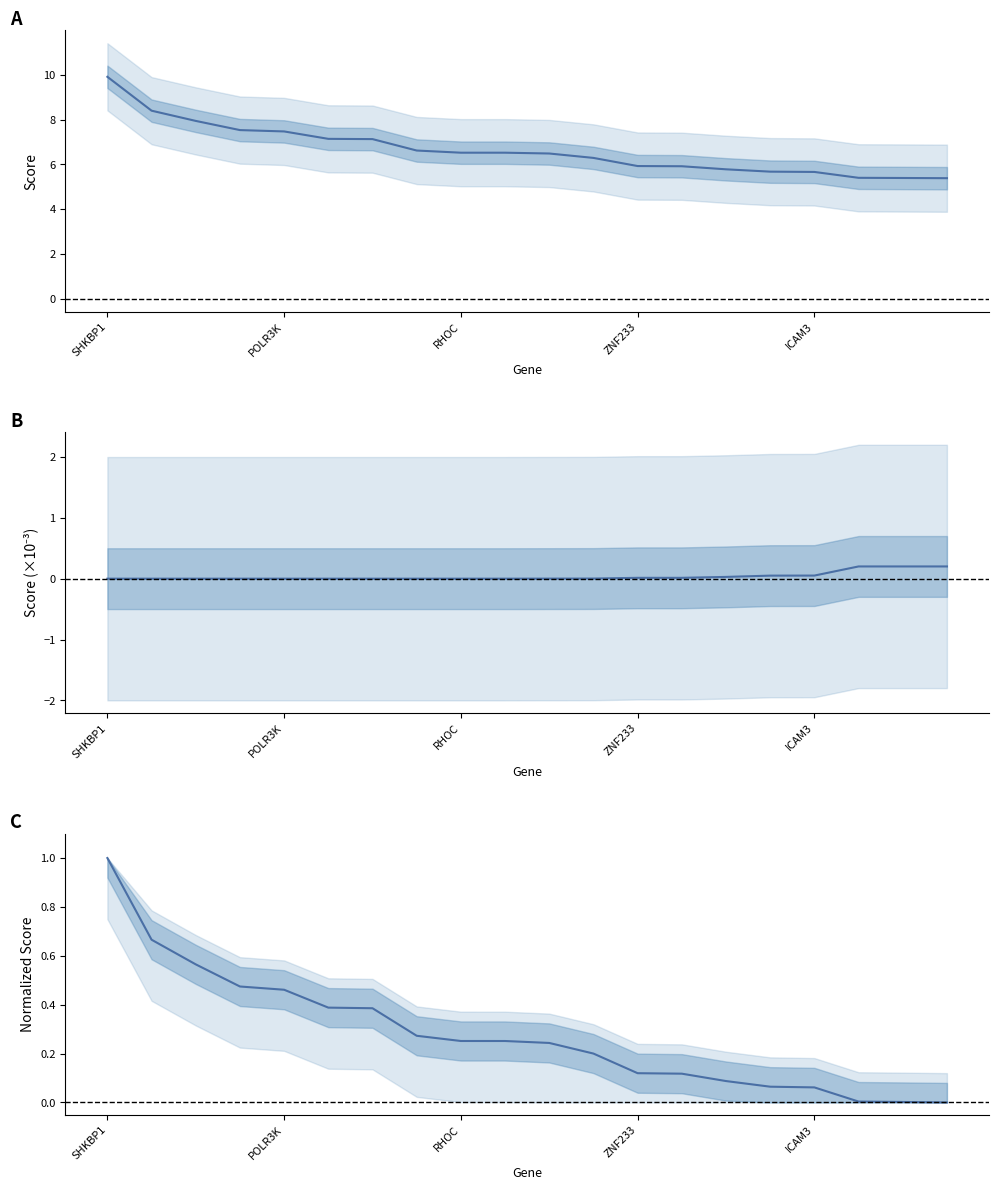

The value of col_2 at 7 is 9.5. True or false?

False